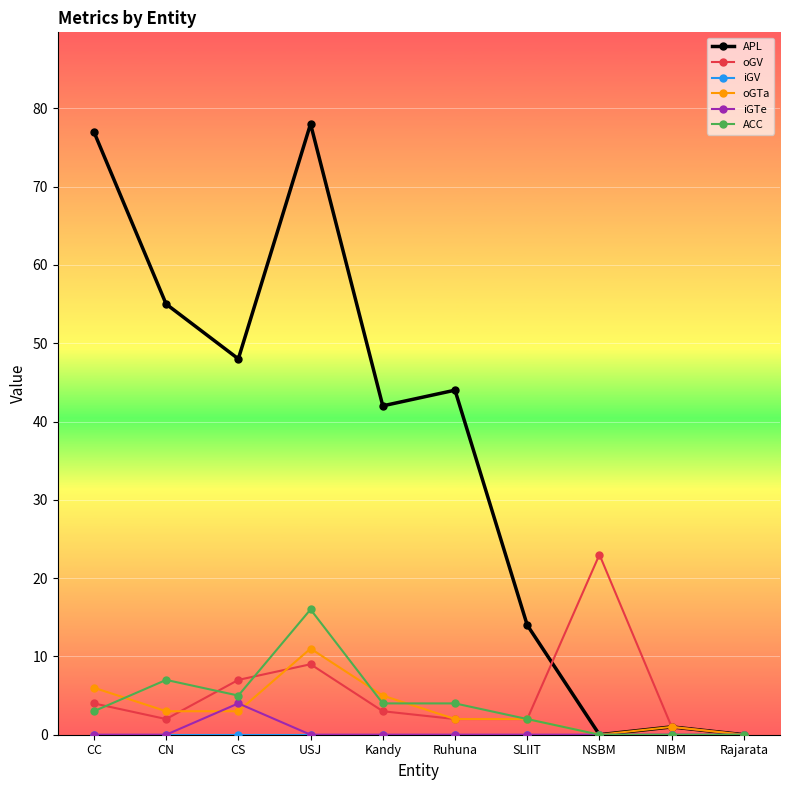

Which series changed the most between CN and NIBM?

APL